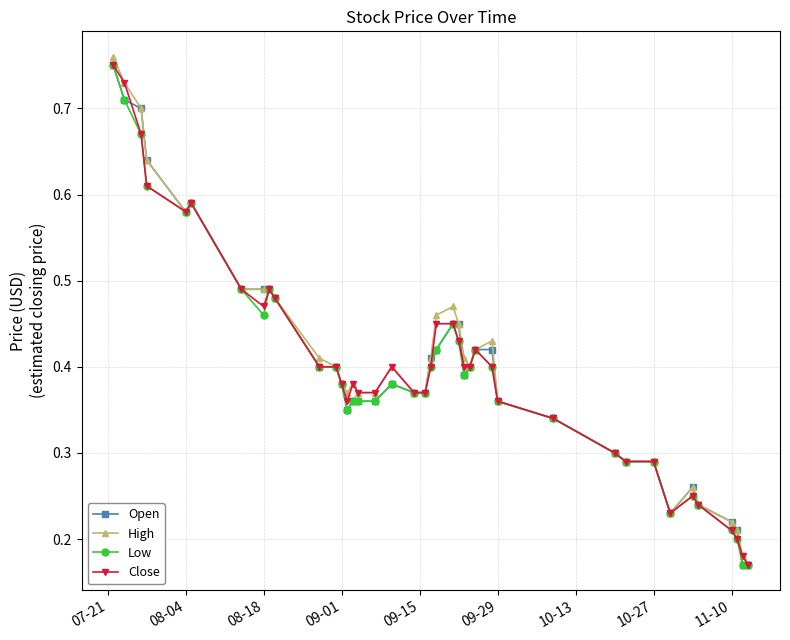

Which series has the widest spread of values?

High